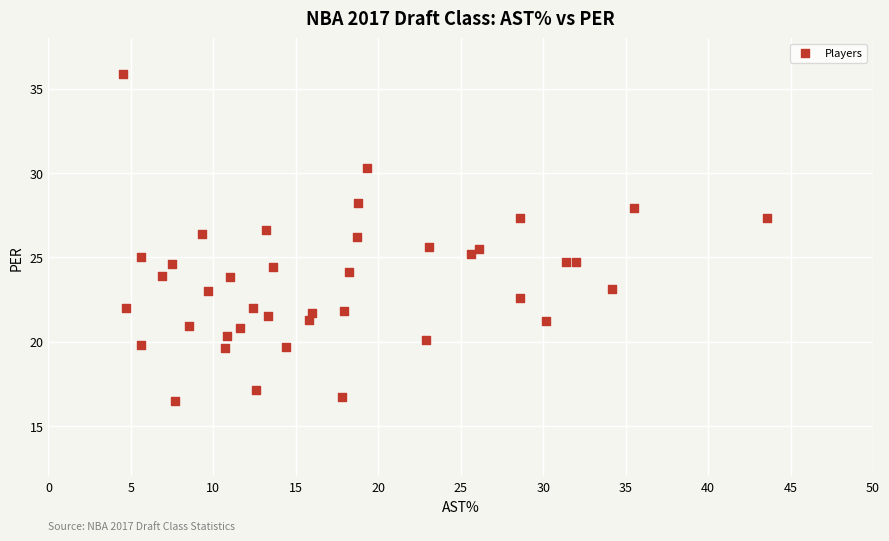

What is the range of X values (max minus min)?

39.1